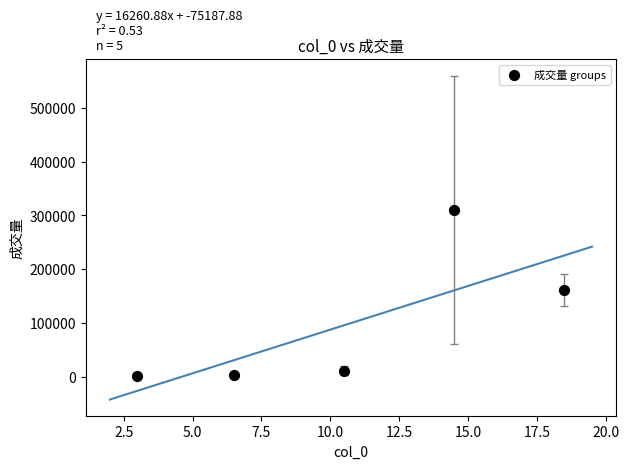

What is the range of X values (max minus min)?

15.5